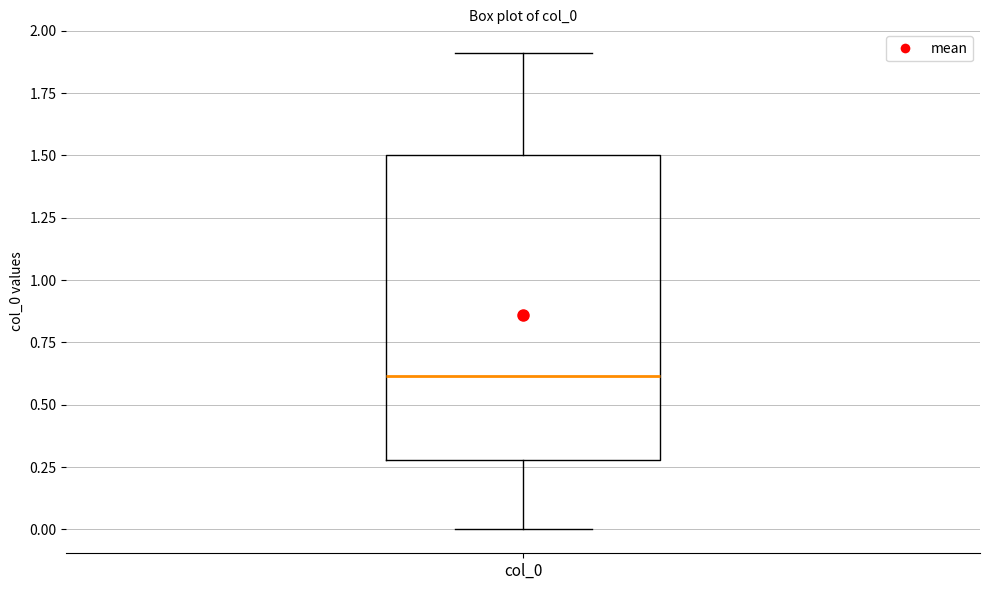

Transcribe this box plot: give where the median line is, the range the box spans, and where the two whiskers end, as read against the y-axis. The values are not printed on the chart, so give them approximately, as read against the axis.

median 0.6, box 0.3 to 1.5, whiskers 0.0 to 1.9